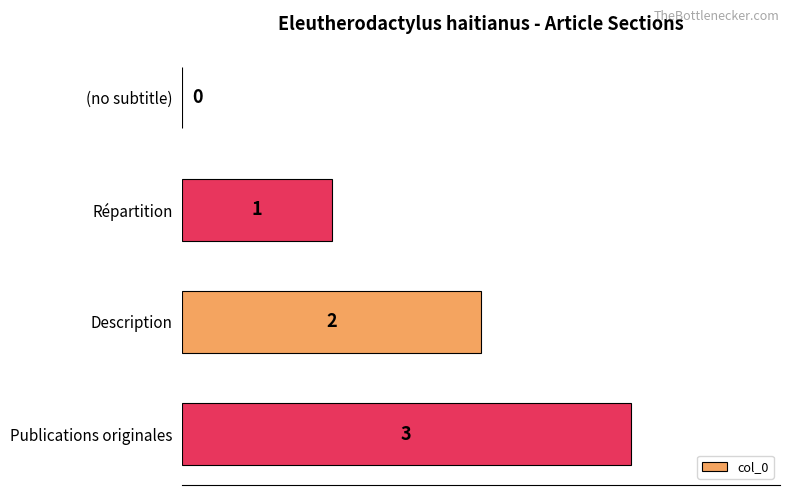

The chart shows a value of 2 at Description. True or false?

True